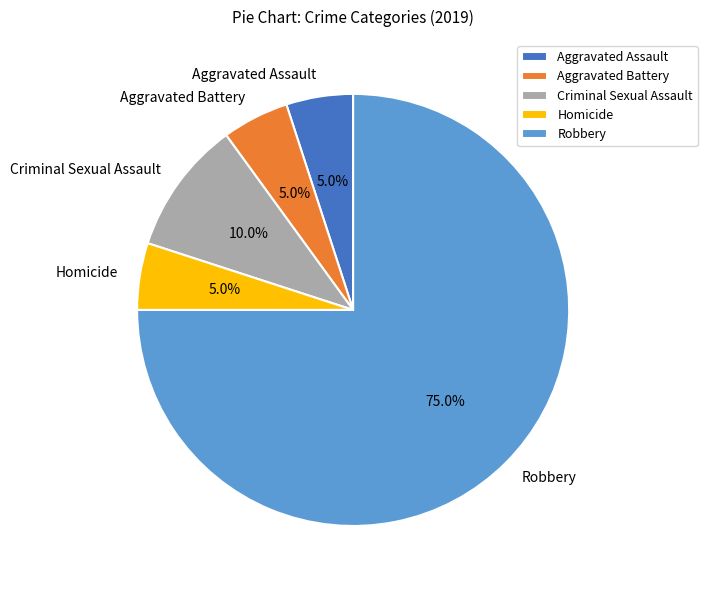

Combined, what portion of the pie is Criminal Sexual Assault and Aggravated Assault?

15.0%